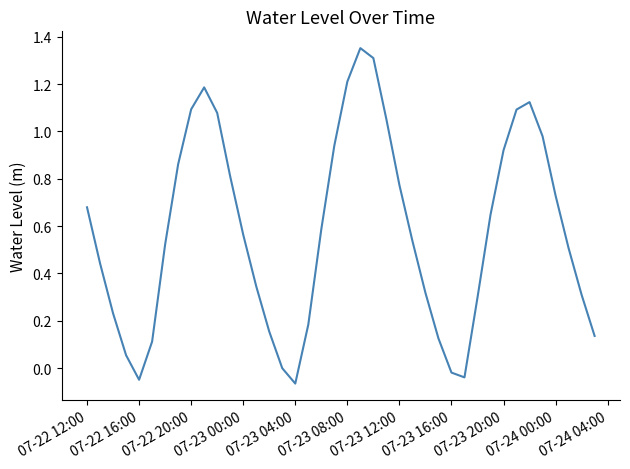

How many lines are shown in the chart?

1